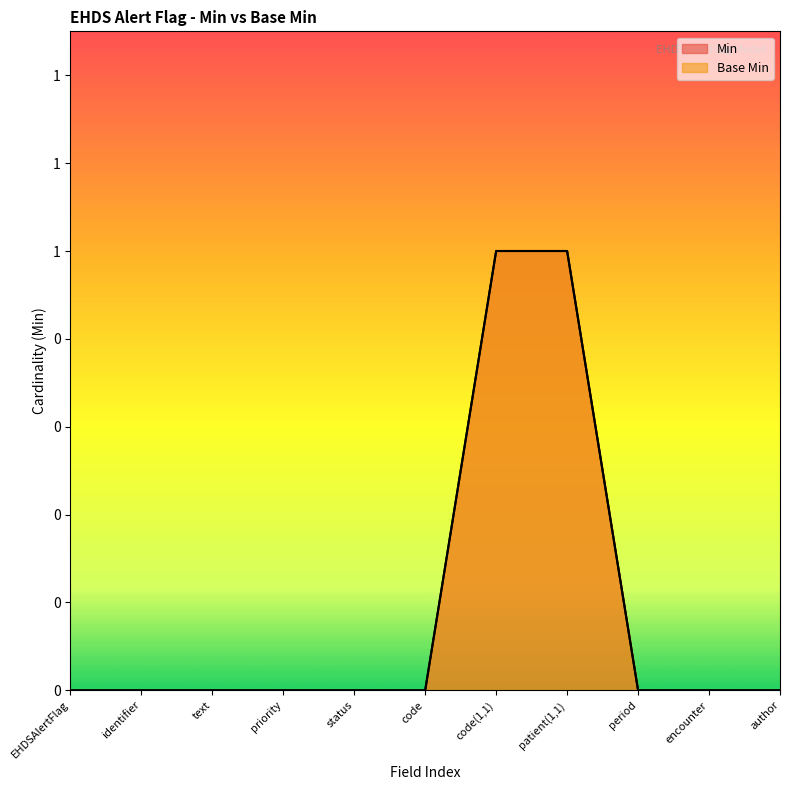

The value of Base Min at code is -1. True or false?

False